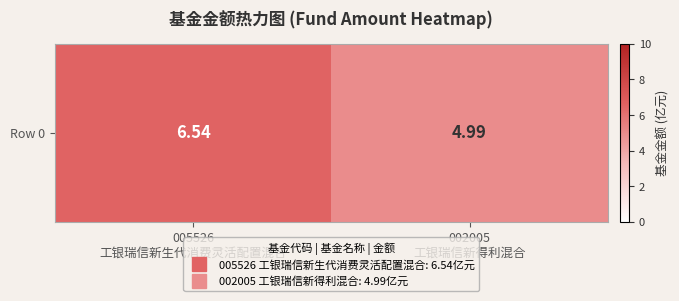

What is the difference between the values at 005526
工银瑞信新生代消费灵活配置混合 and 002005
工银瑞信新得利混合?

1.5